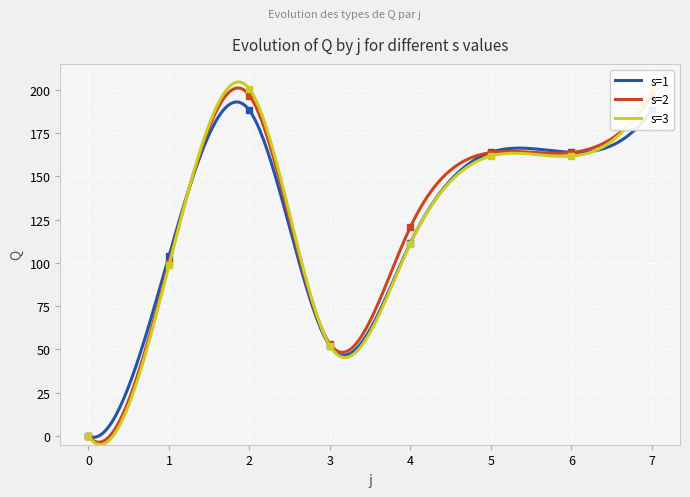

What is the maximum value for s=1?

192.9